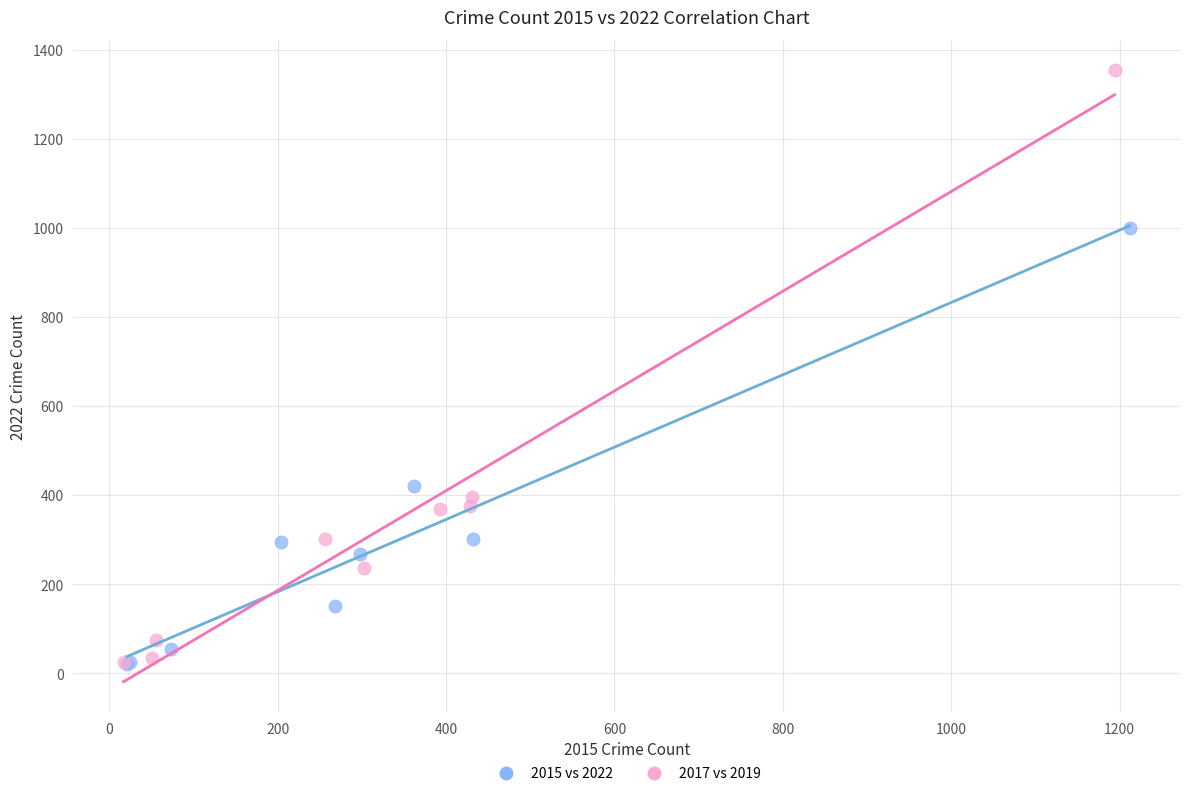

Which series reaches the maximum Y coordinate?

2017 vs 2019